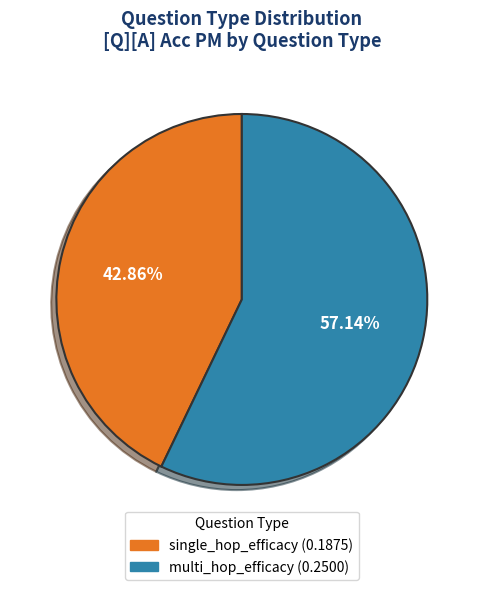

What is the total percentage of multi_hop_efficacy and single_hop_efficacy?

100.0%